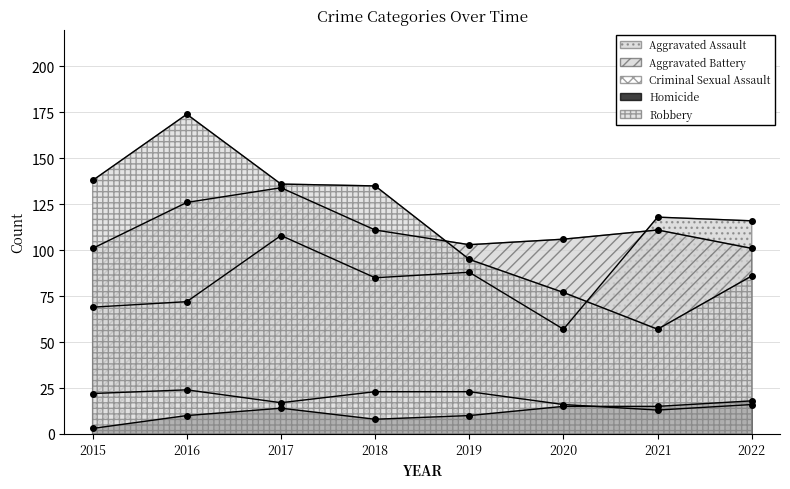

How many interior local valleys does the Aggravated Assault series have?

2